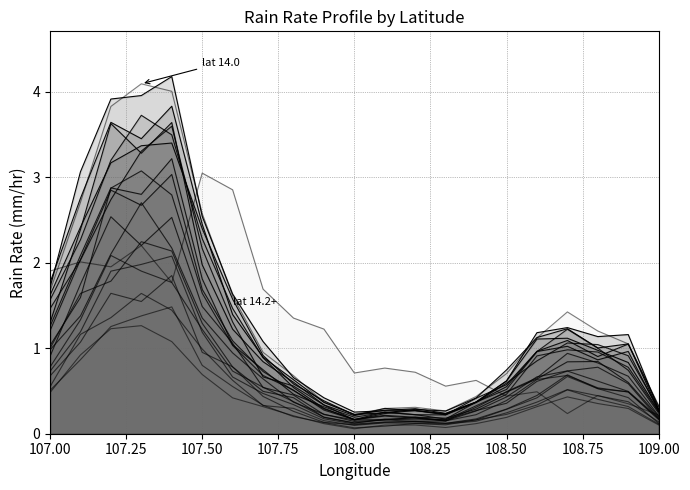

True or false: lat_14.1 and lat_14.0 intersect in this chart.

True